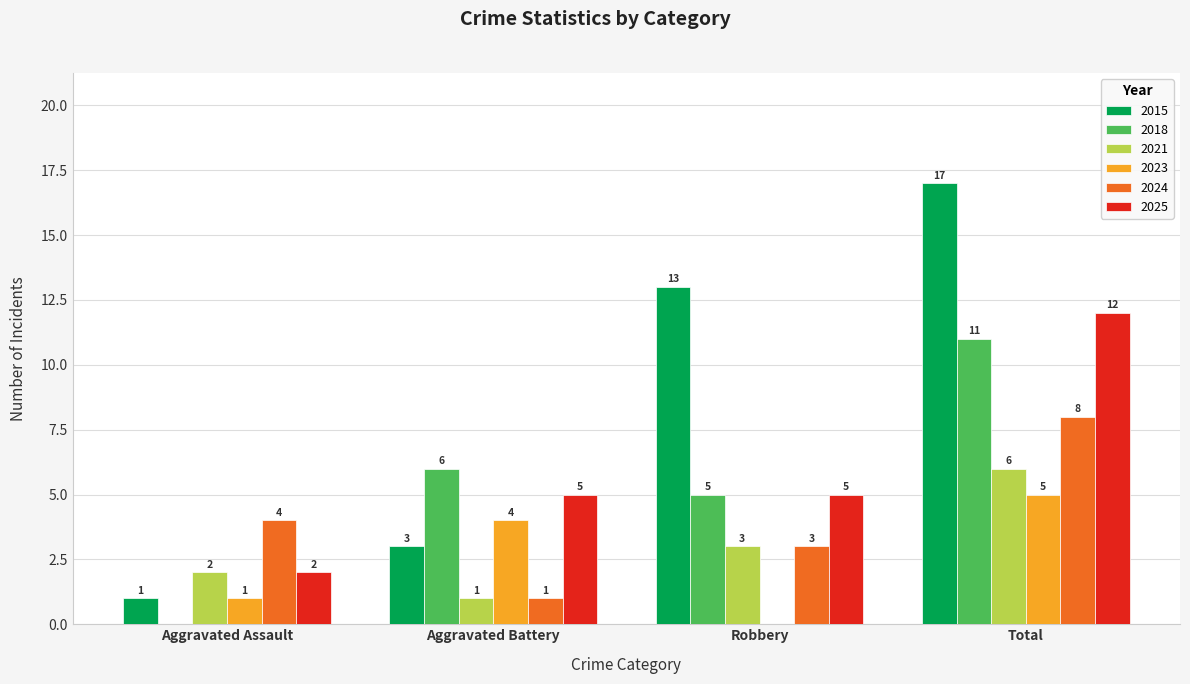

Read the 2018 value at Aggravated Battery, to the nearest 10.

10